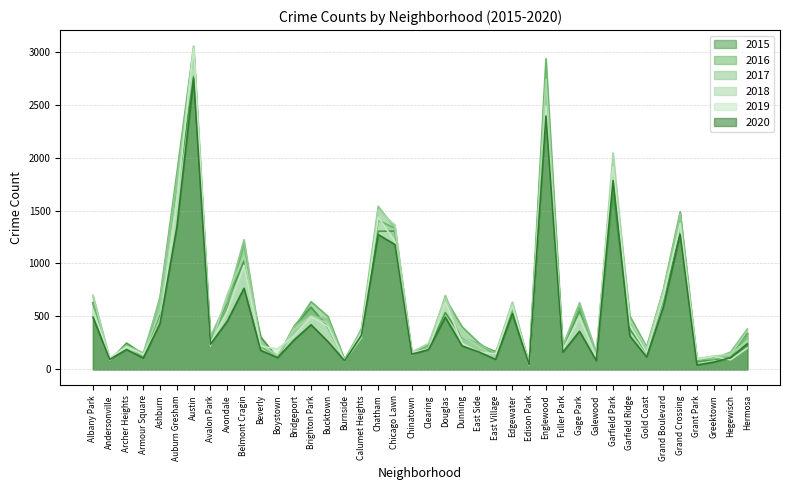

Read the 2017 value at Ashburn, to the nearest 50.

650